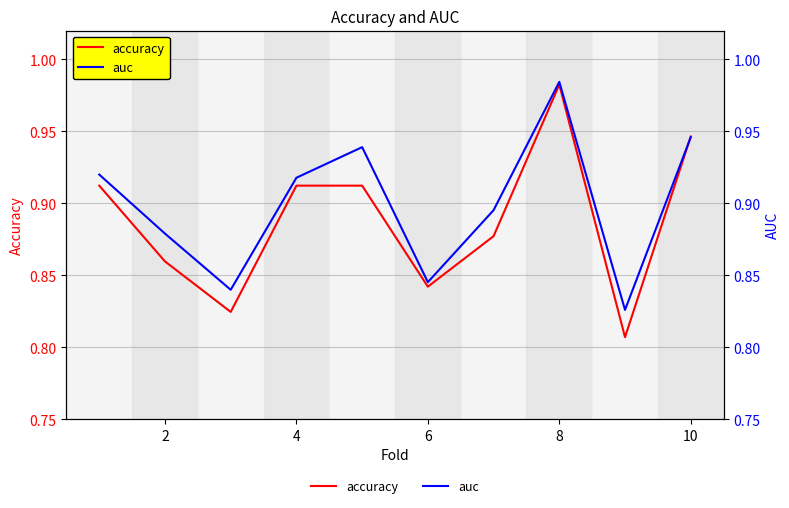

Rank the series at 4 from lowest to highest value.

accuracy, auc